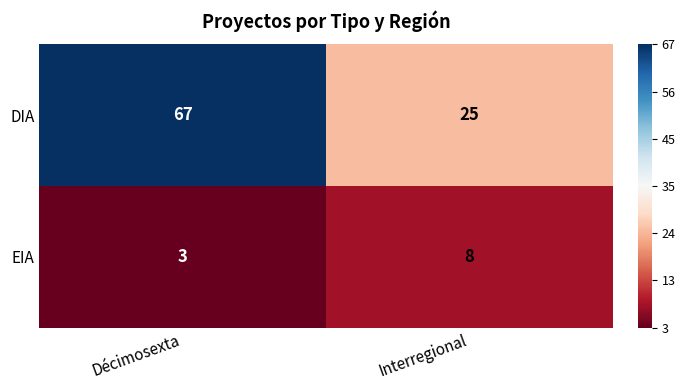

How many series are shown in this chart?

2